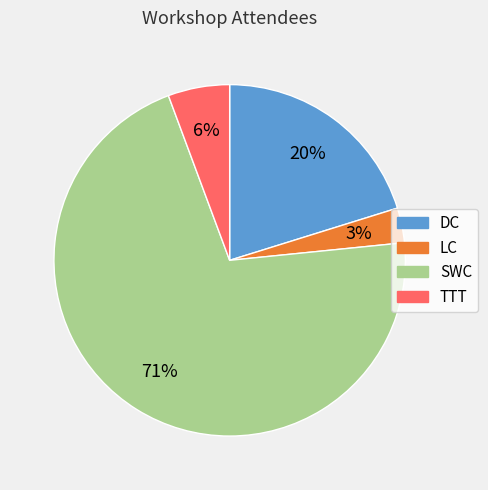

Rank the categories by value from highest to lowest.

SWC, DC, TTT, LC